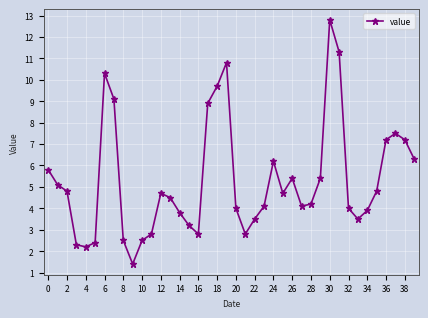

What is the value of the 14th point from the left?

4.5